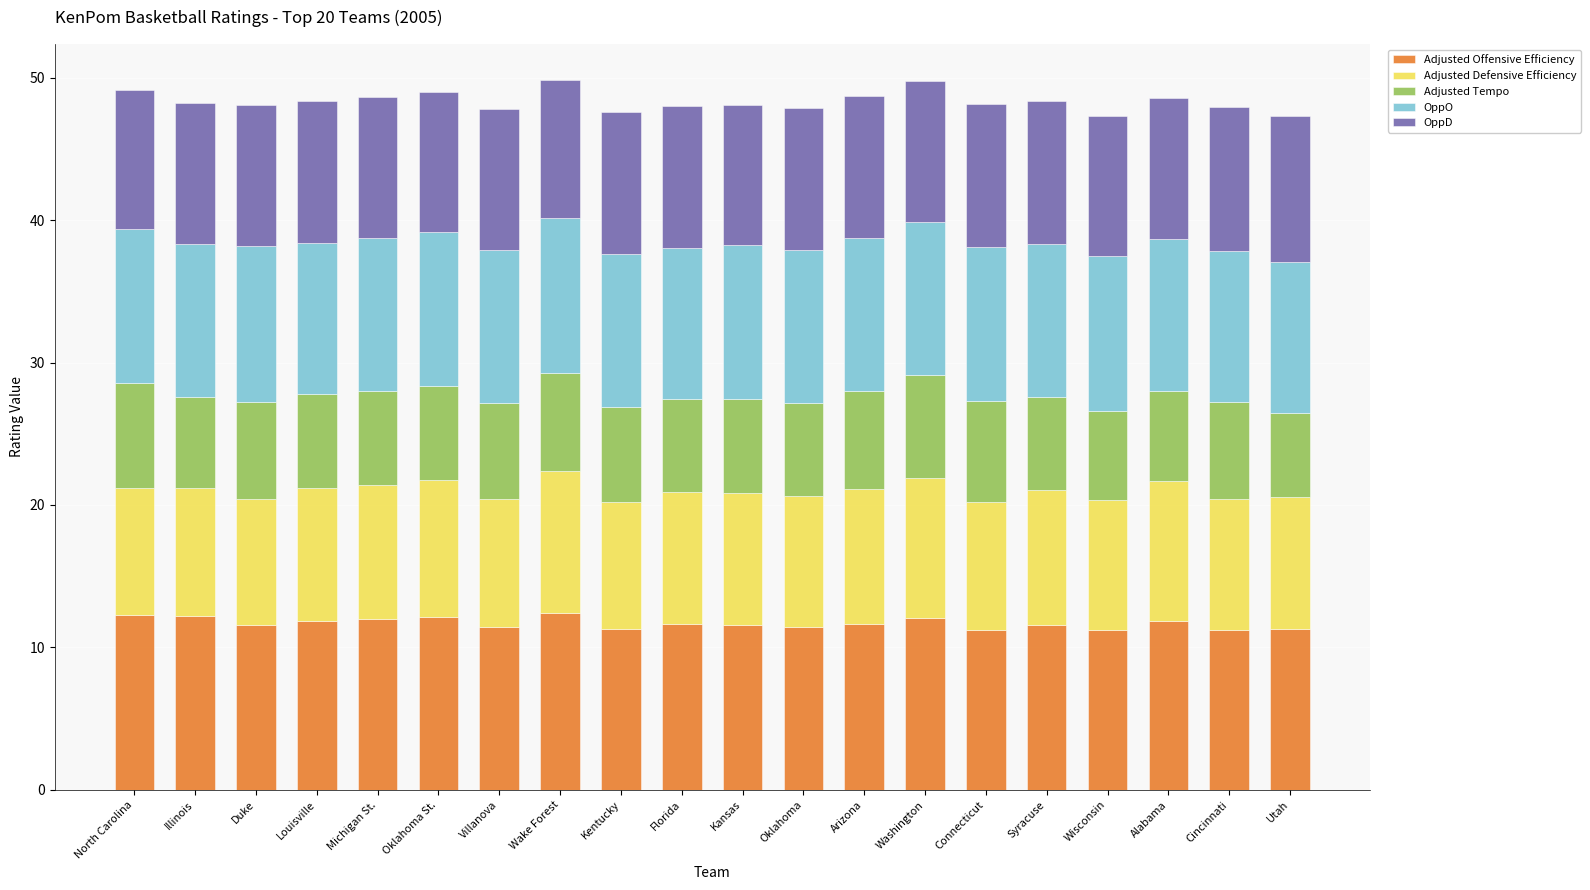

How many categories are shown in the chart?

20